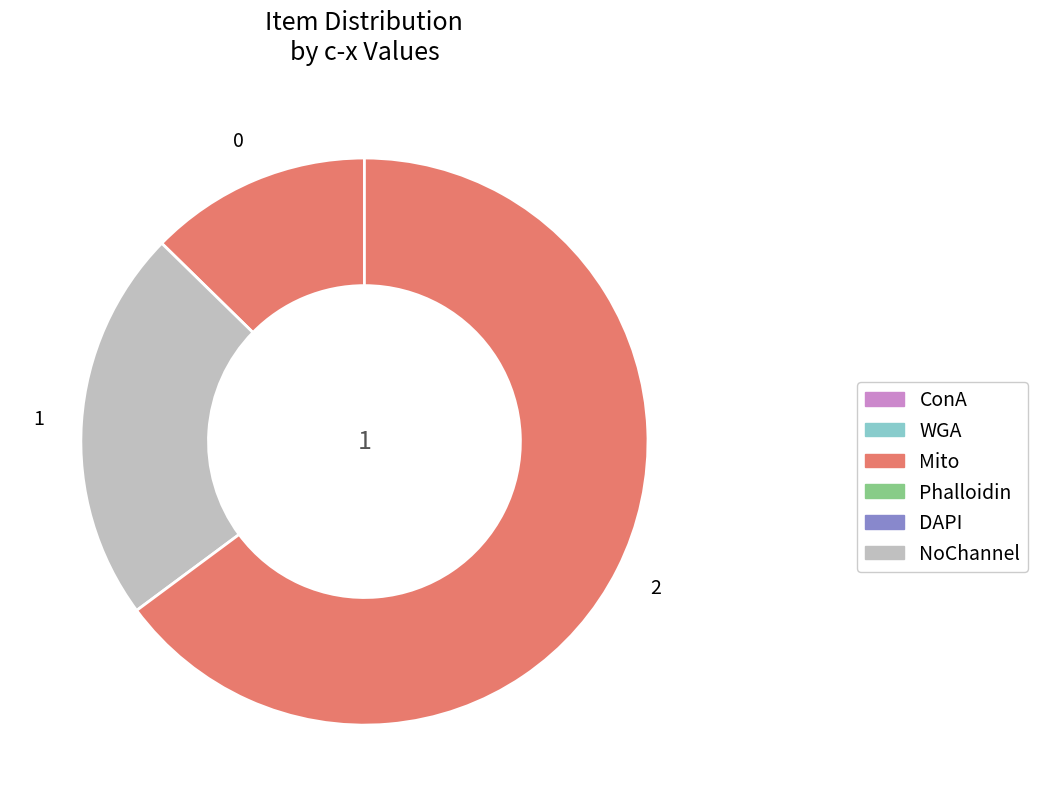

Count the number of slices in the pie.

3